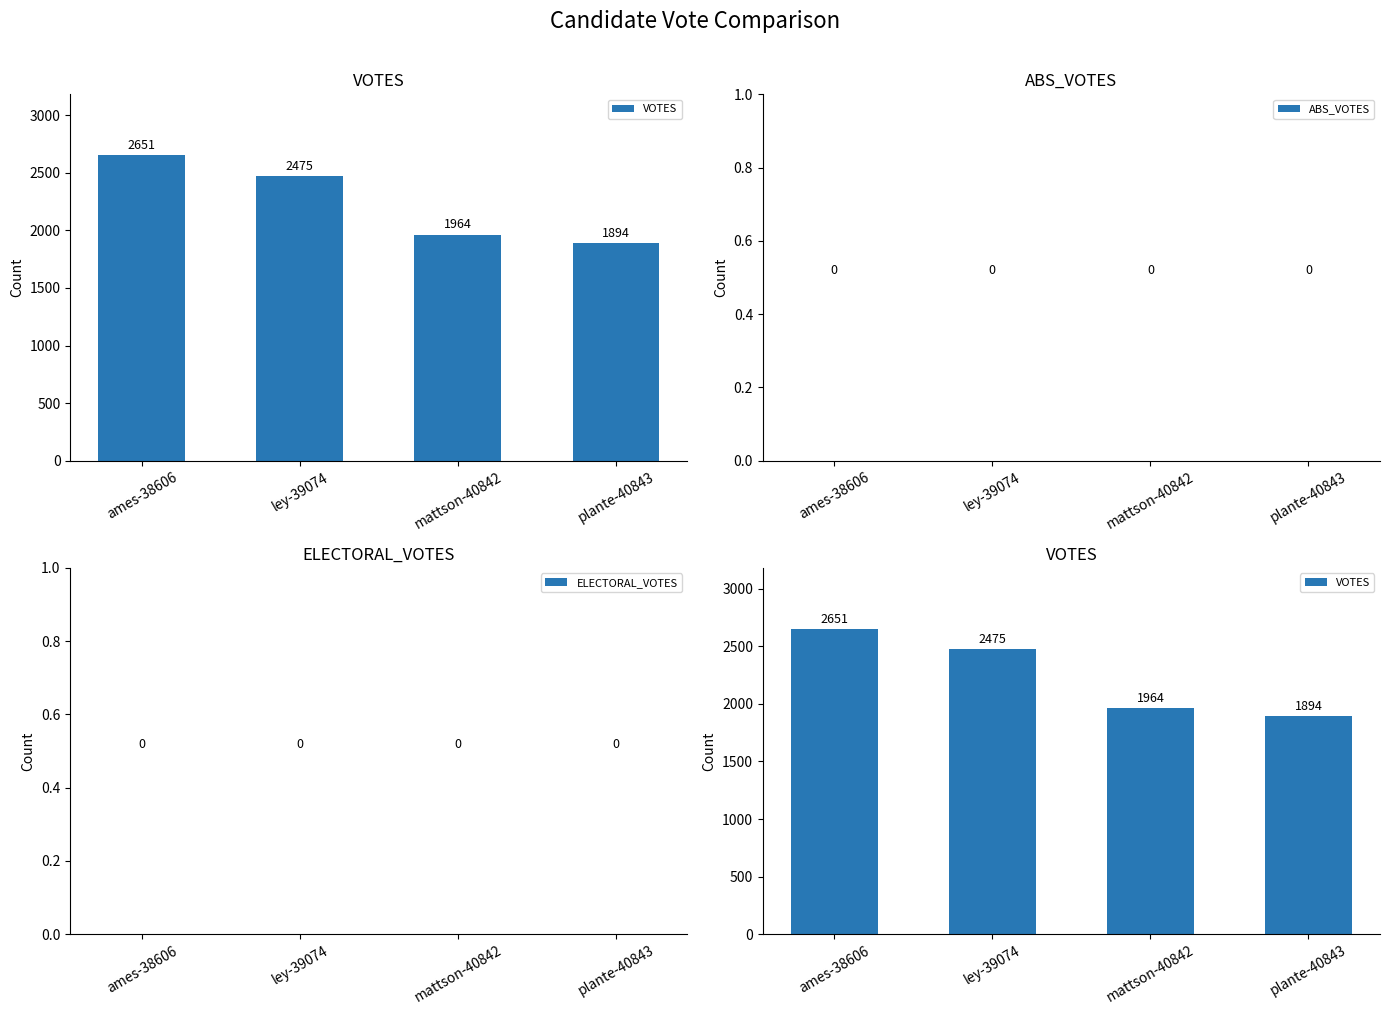

Which series has the largest total across all categories?

VOTES